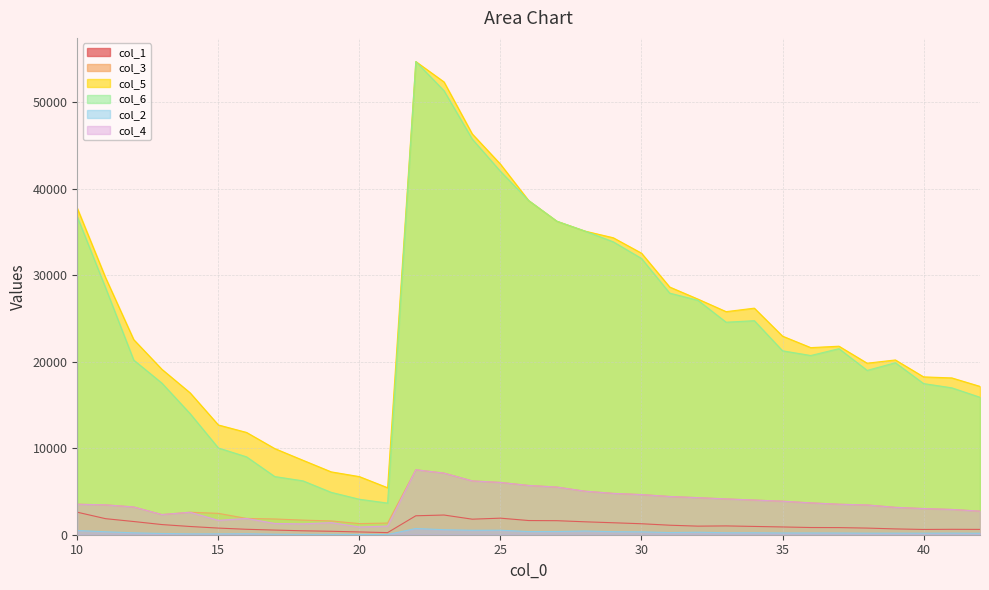

Which series has the widest spread of values?

col_6